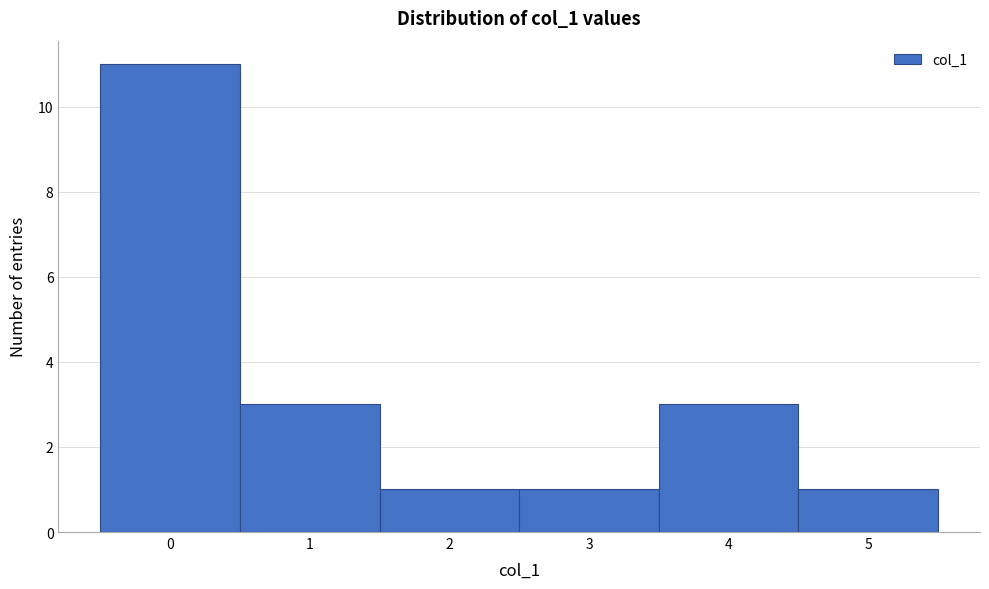

Reading left to right, list every bar in this chart as the range it spans on the x-axis followed by its height. The values are not printed on the chart, so give them approximately, as read against the axis.

-0.5 to 0.5: 11
0.5 to 1.5: 3
1.5 to 2.5: 1
2.5 to 3.5: 1
3.5 to 4.5: 3
4.5 to 5.5: 1